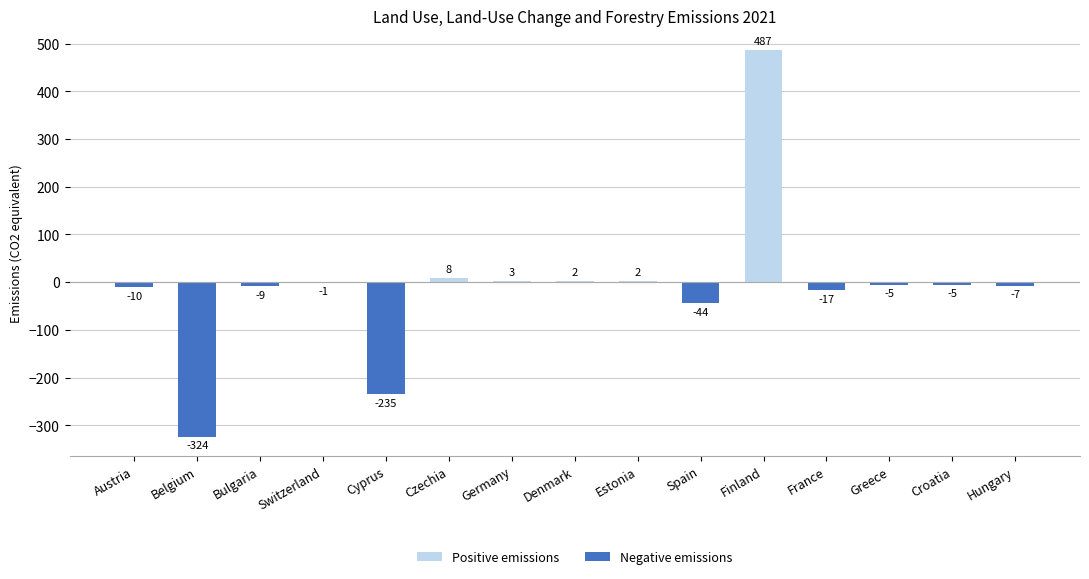

At which label does Positive emissions reach its peak?

Finland